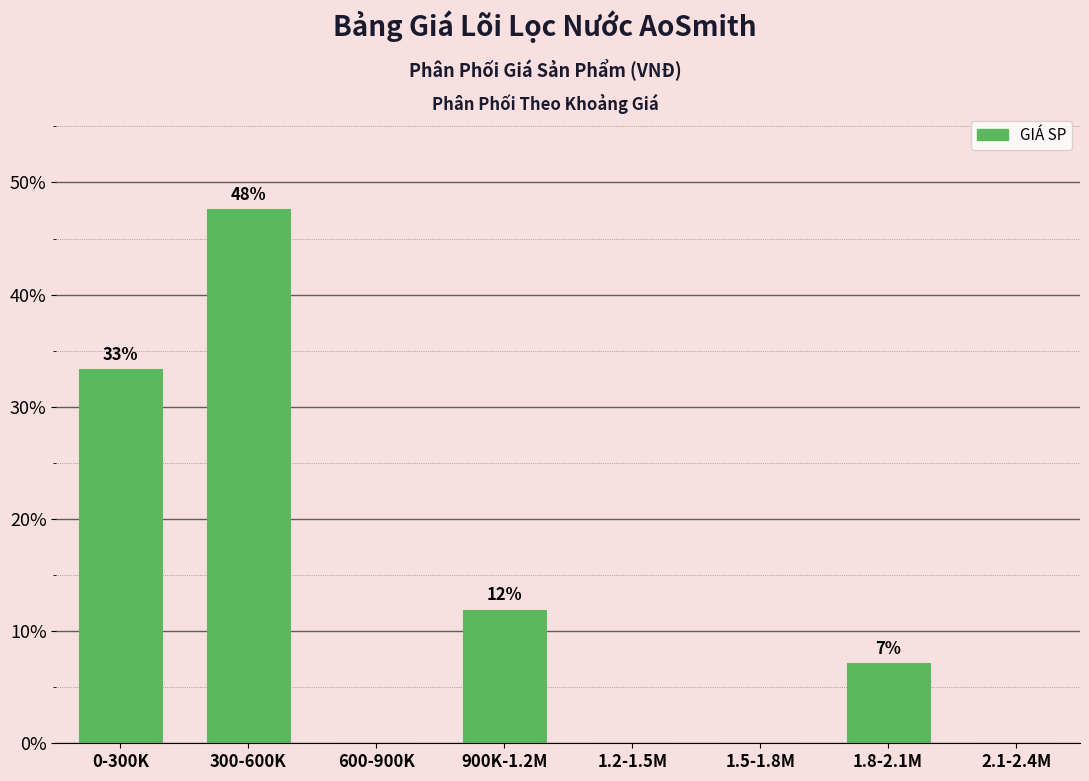

Are the bars horizontal?

No